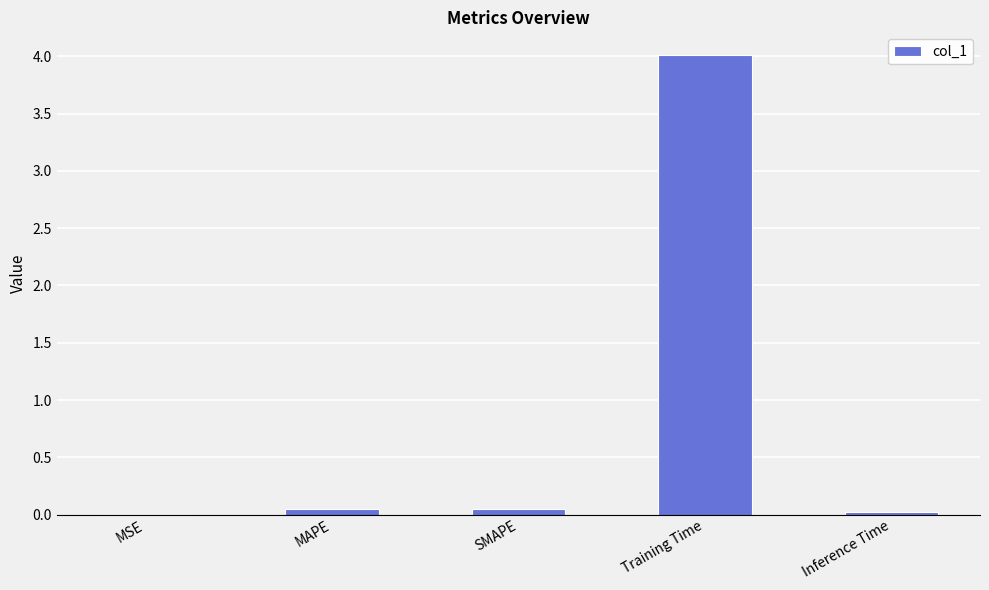

The value at Inference Time is 0.0. True or false?

True